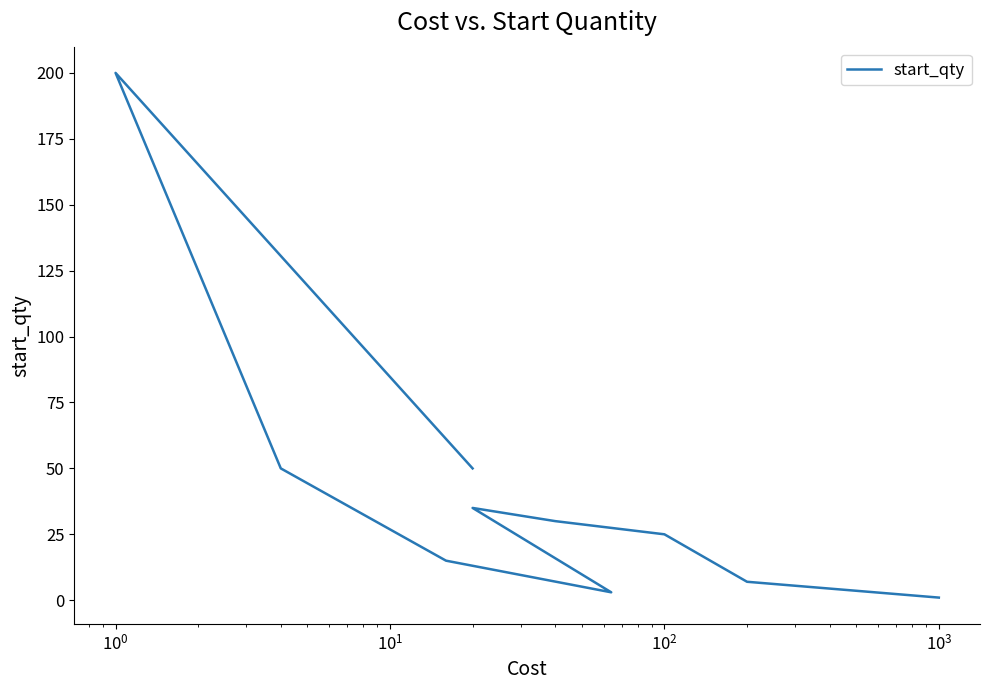

Reading left to right, list all the values displayed in this chart.

50	200	50	15	3	35	30	25	7	1